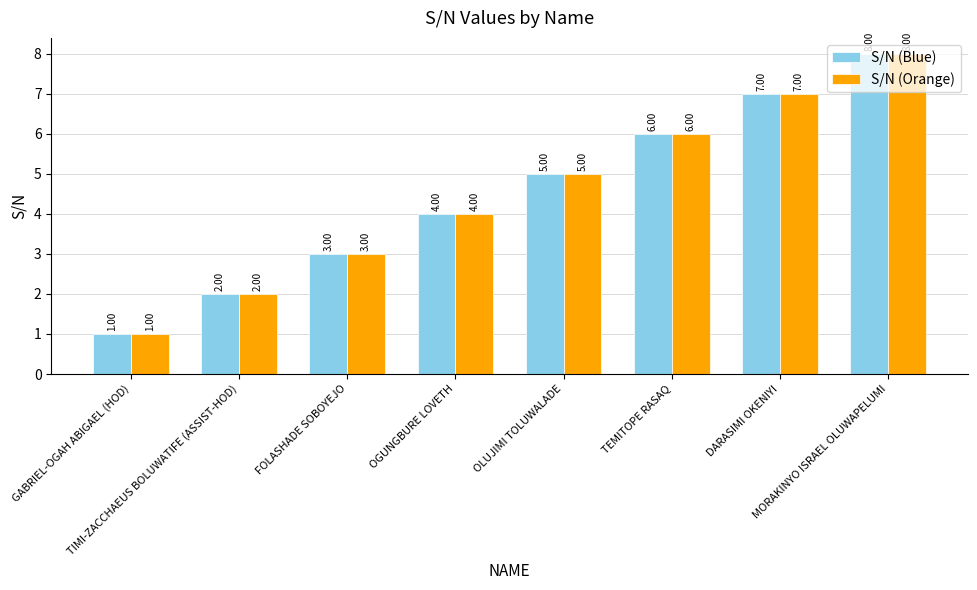

What is the total value across all series at FOLASHADE SOBOYEJO?

6